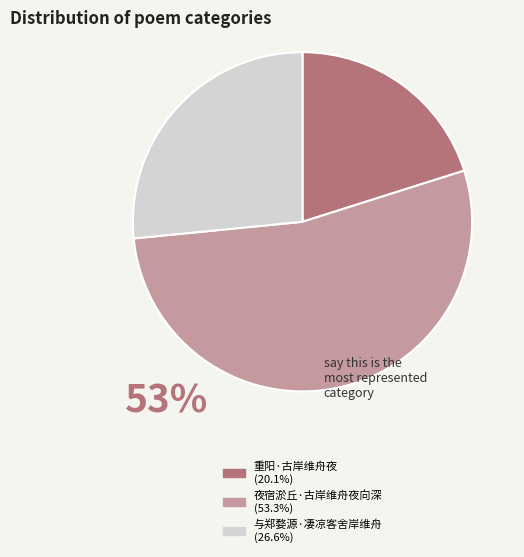

Which slice represents more than half of the pie?

夜宿淤丘·古岸维舟夜向深